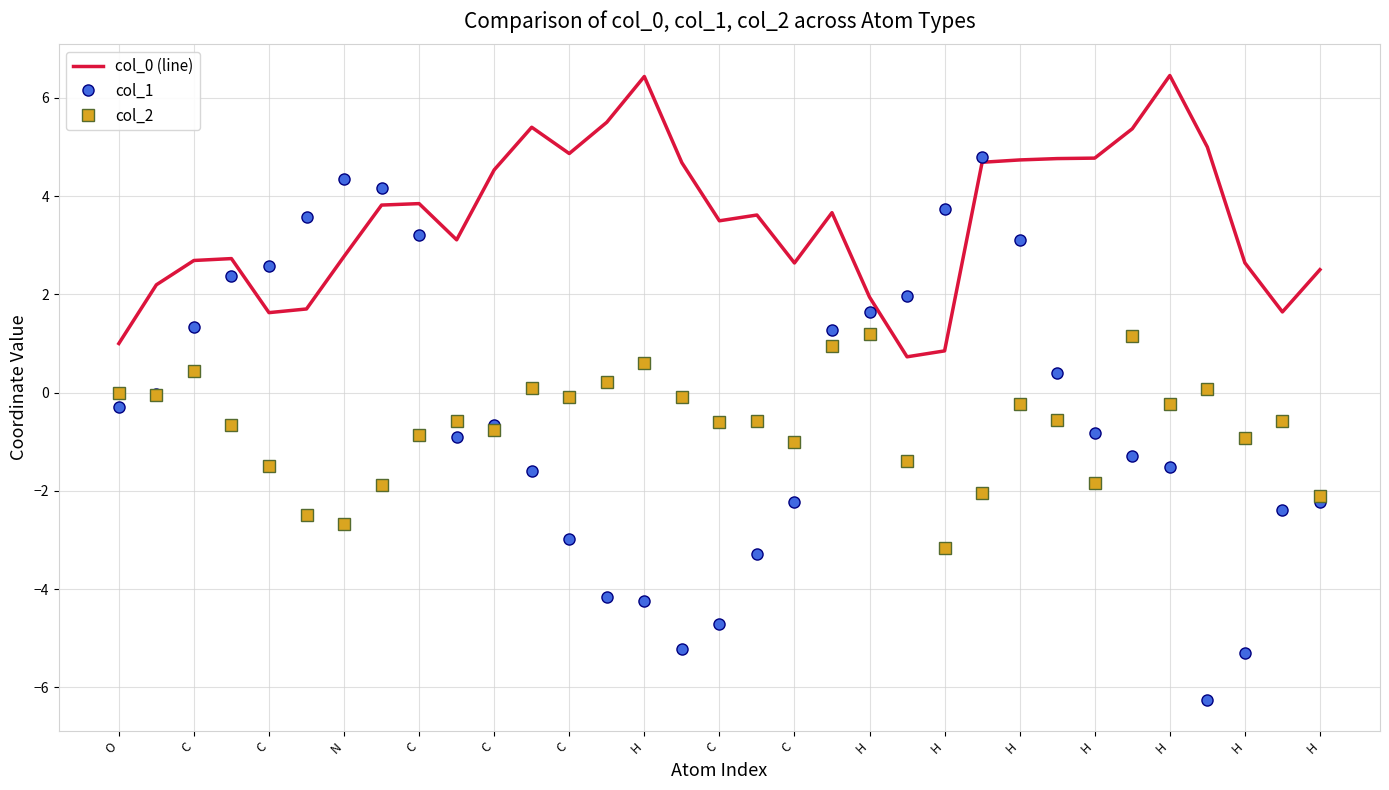

Which series has the largest range (max minus min)?

col_1